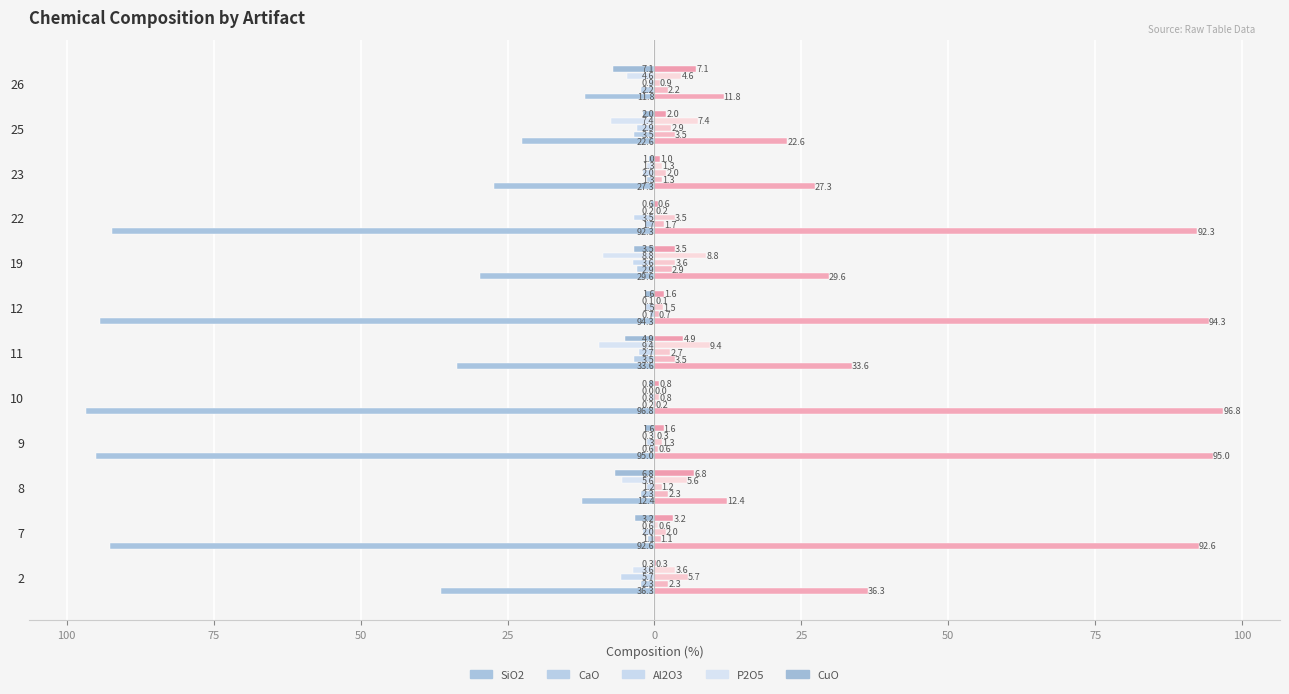

What is the sum of all CaO values?

-22.3